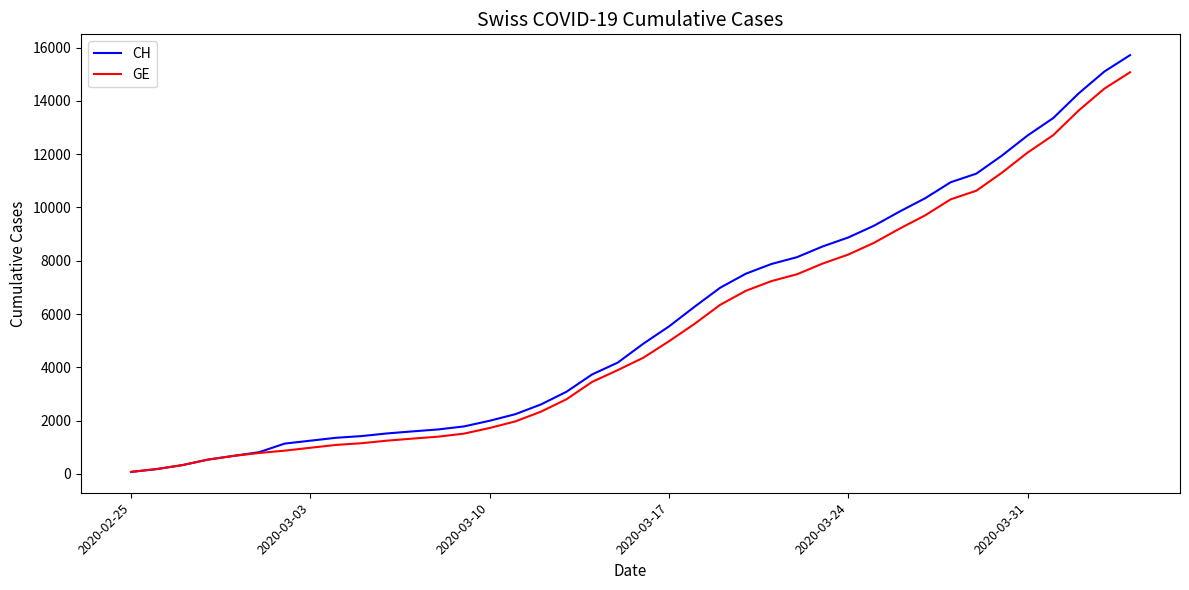

What is the maximum value shown in the chart?

15719